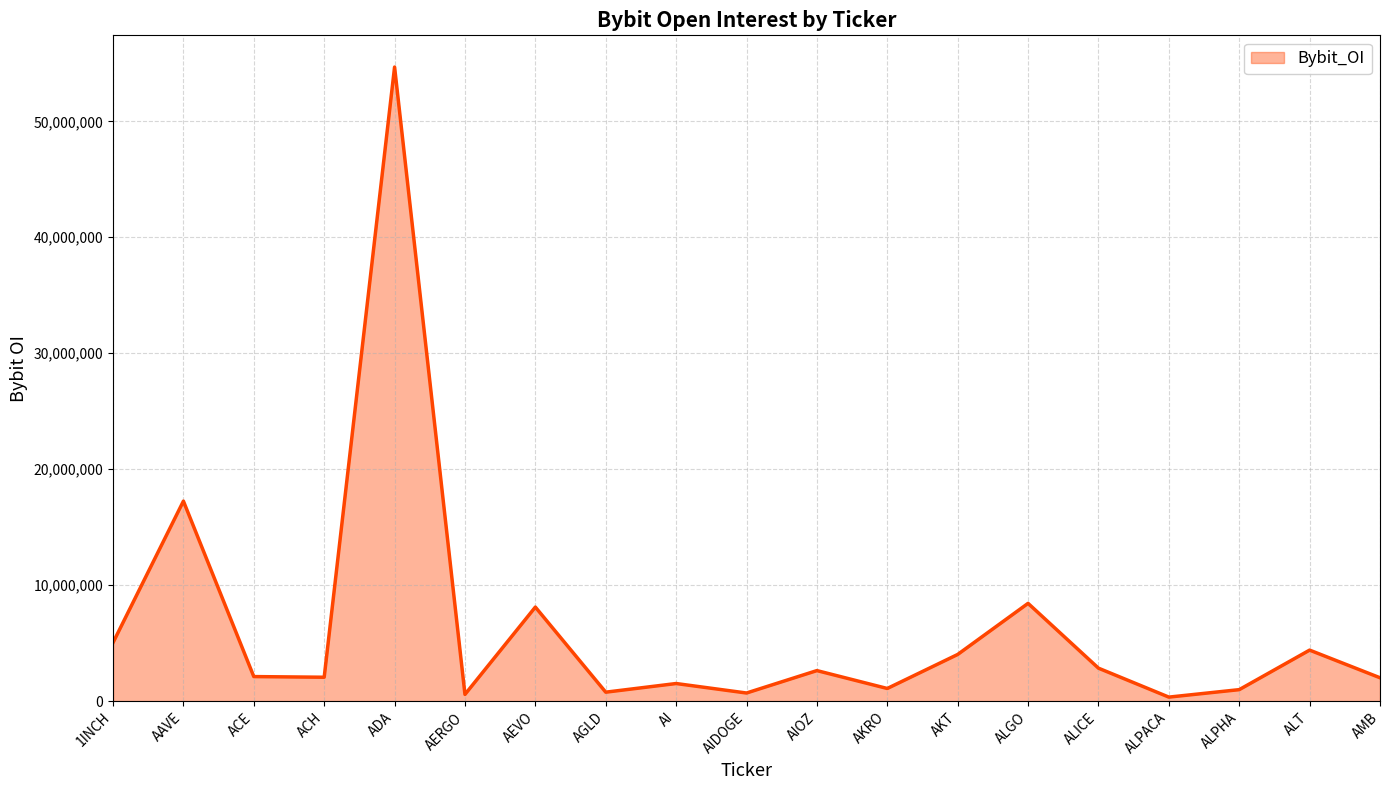

What is the difference between the maximum and minimum values?

54337882